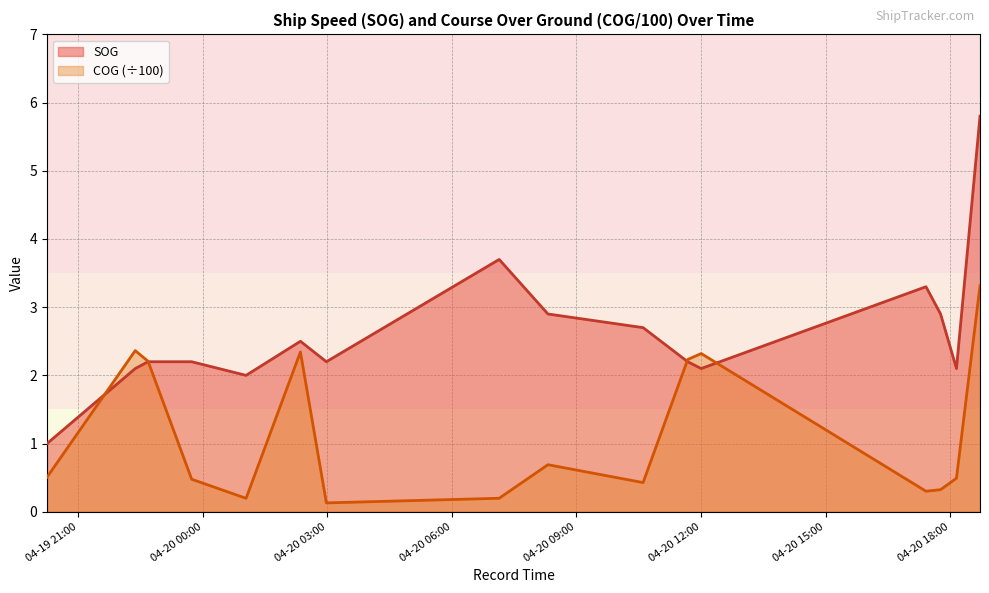

How many lines are shown in the chart?

2